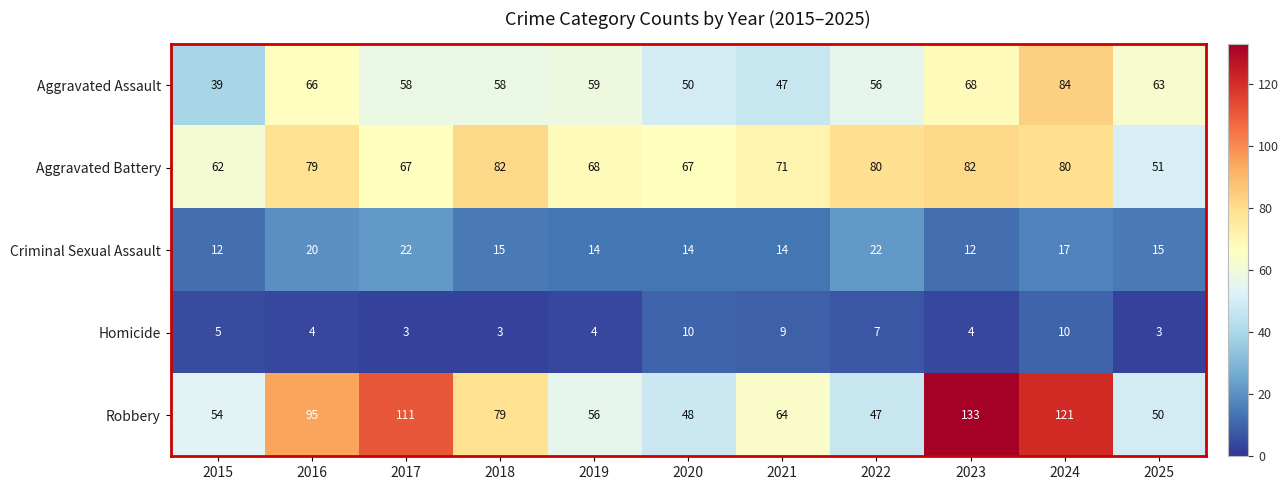

What is the spread (max minus min) of values at 2021?

62